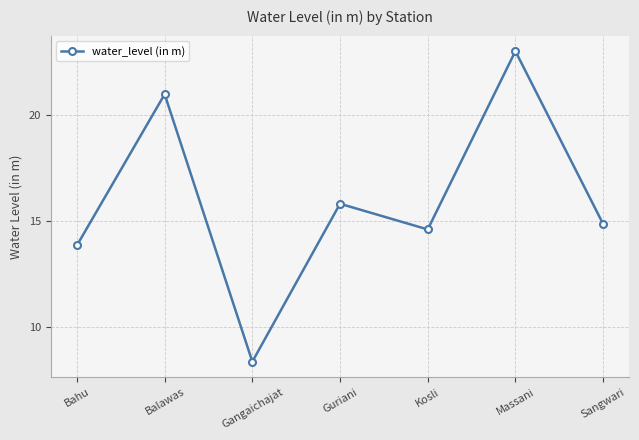

List the labels in order of value, largest first.

Massani, Balawas, Guriani, Sangwari, Kosli, Bahu, Gangaichajat